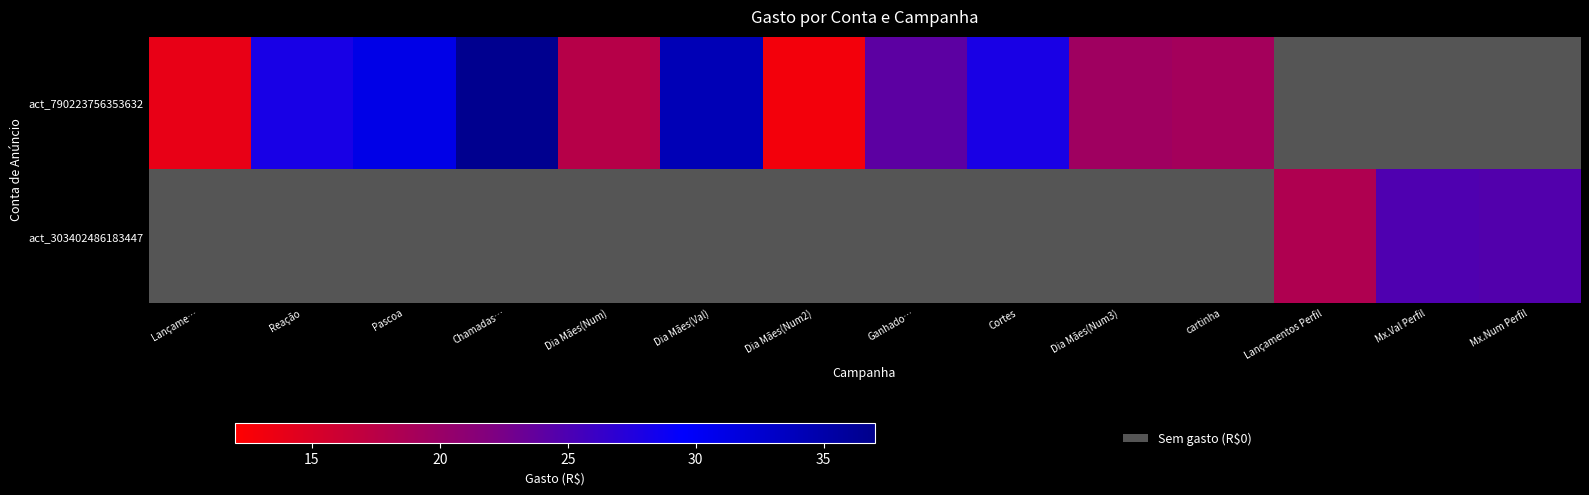

Is it true that act_303402486183447 equals 1.5 at Dia Mães(Num3)?

False